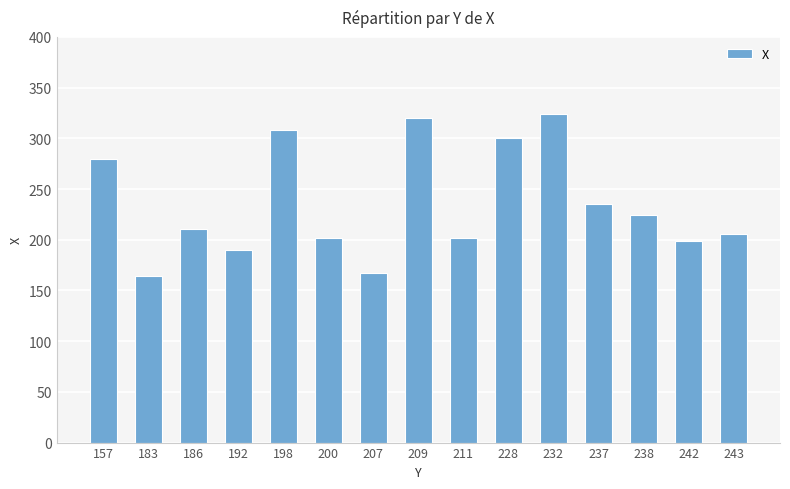

True or false: the data shows 308.0 at 198.

True